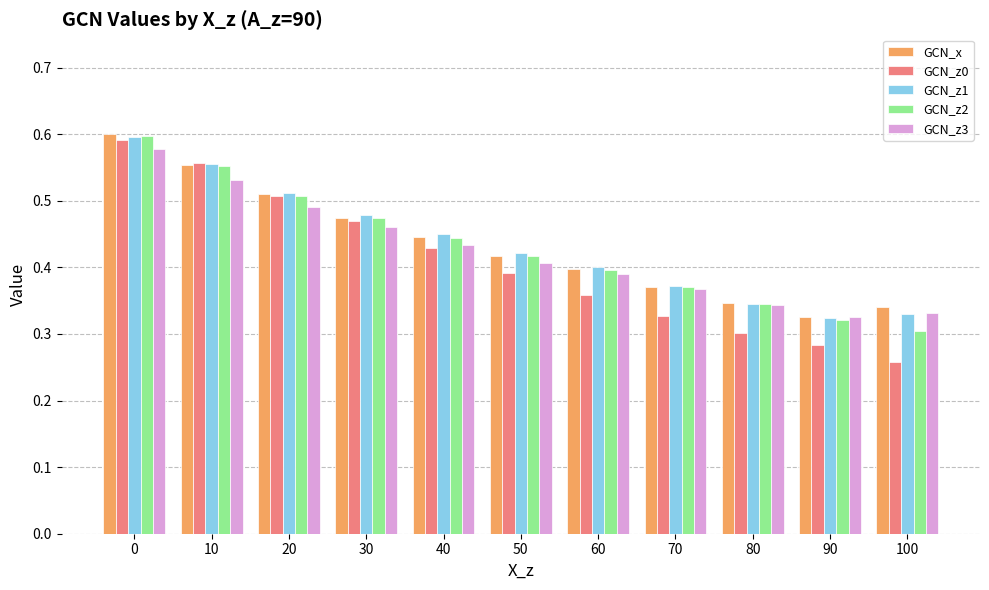

Which series has the widest spread of values?

GCN_z0